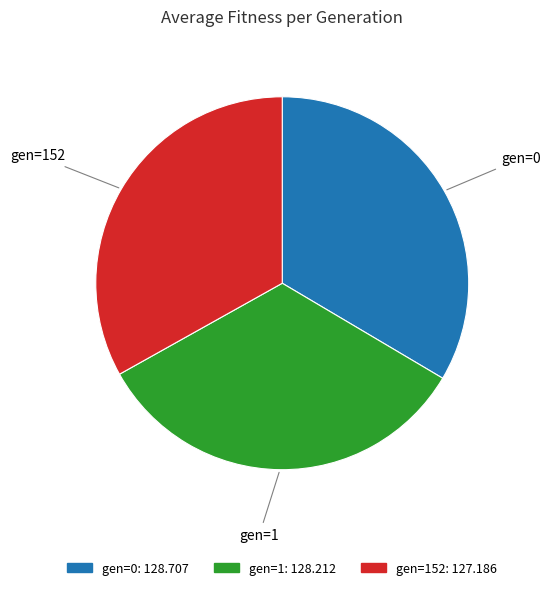

Does any single category account for the majority?

No